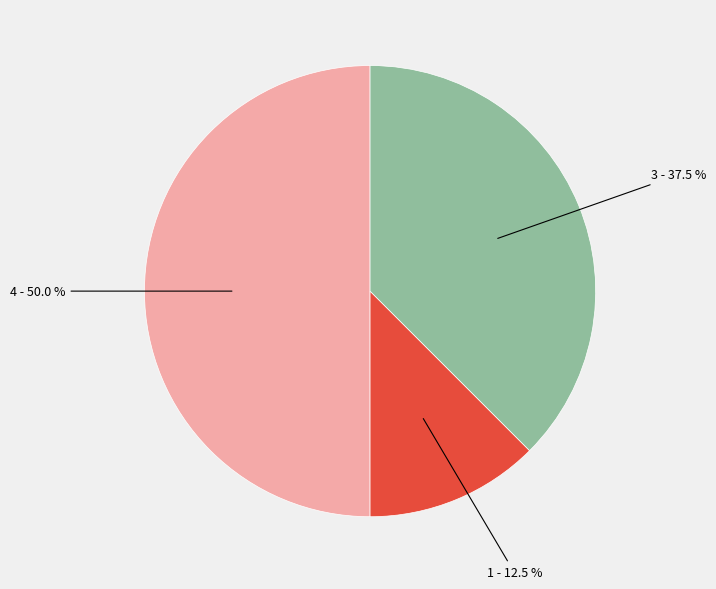

Count the number of slices in the pie.

3